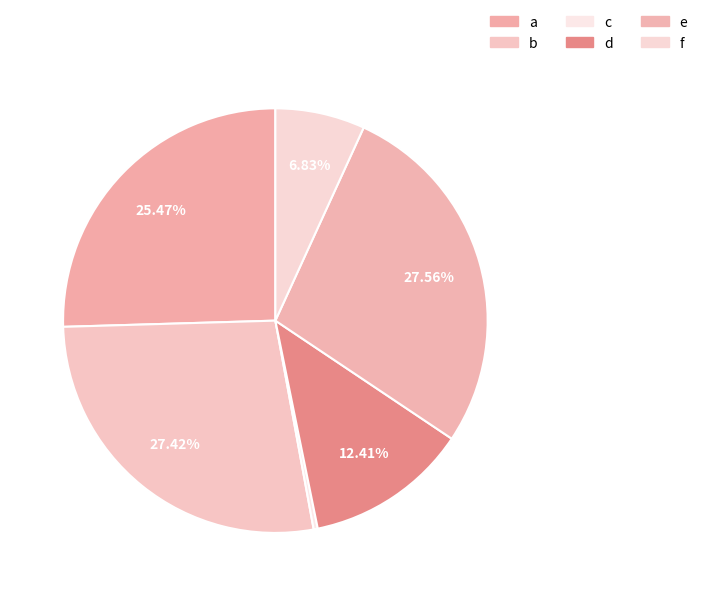

How many segments does this pie chart have?

6